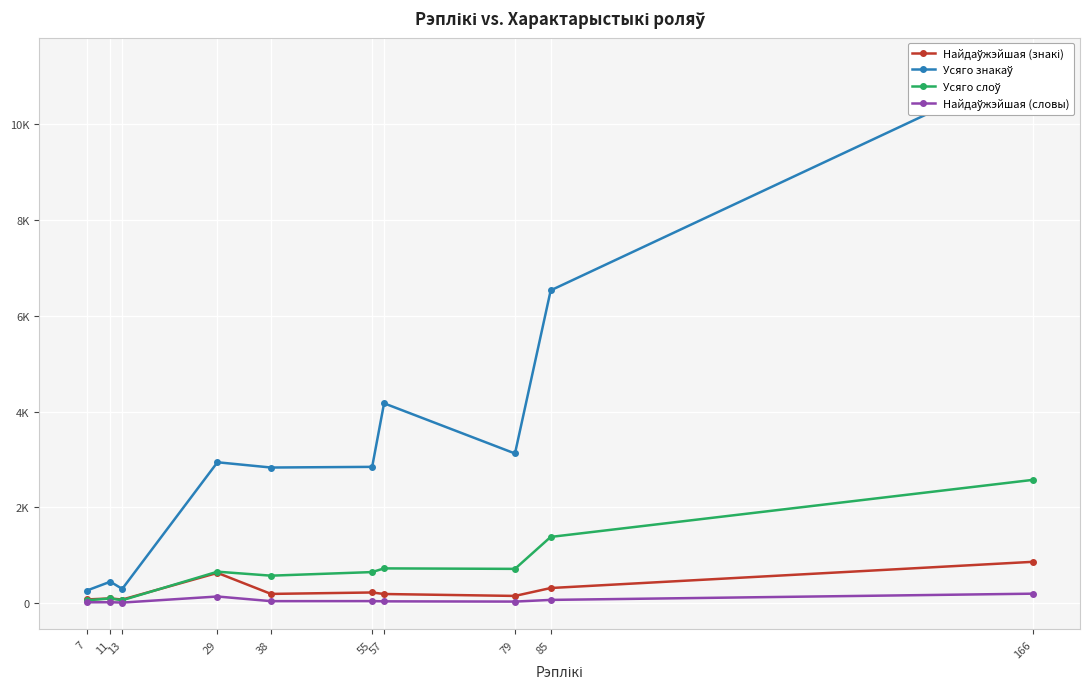

Where is Усяго слоў nearest to the value 1318?

85